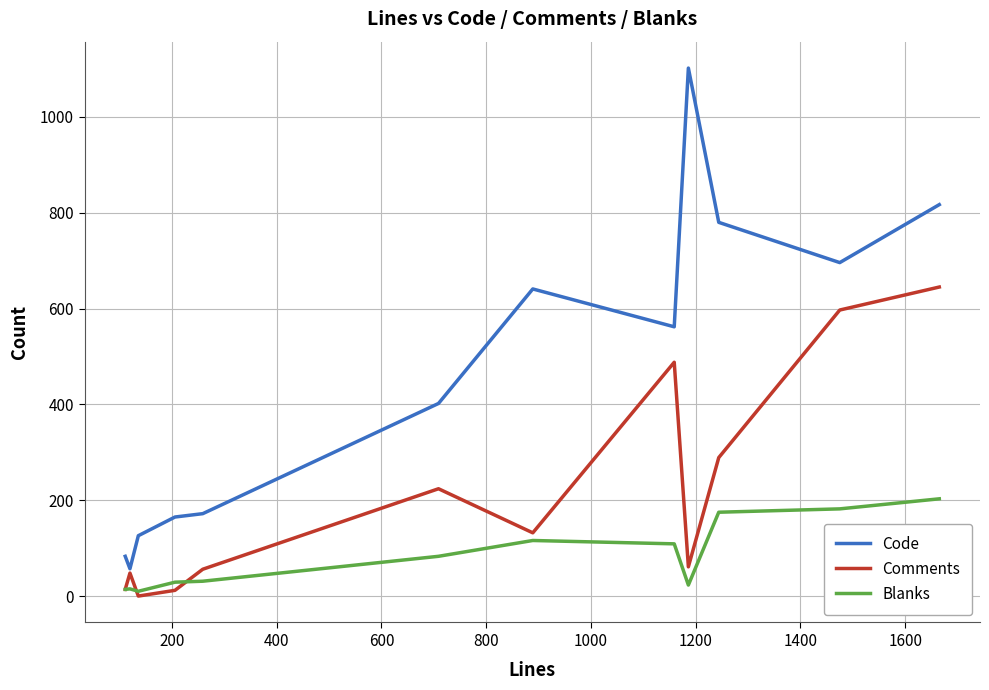

Which series has the largest total across all categories?

Code